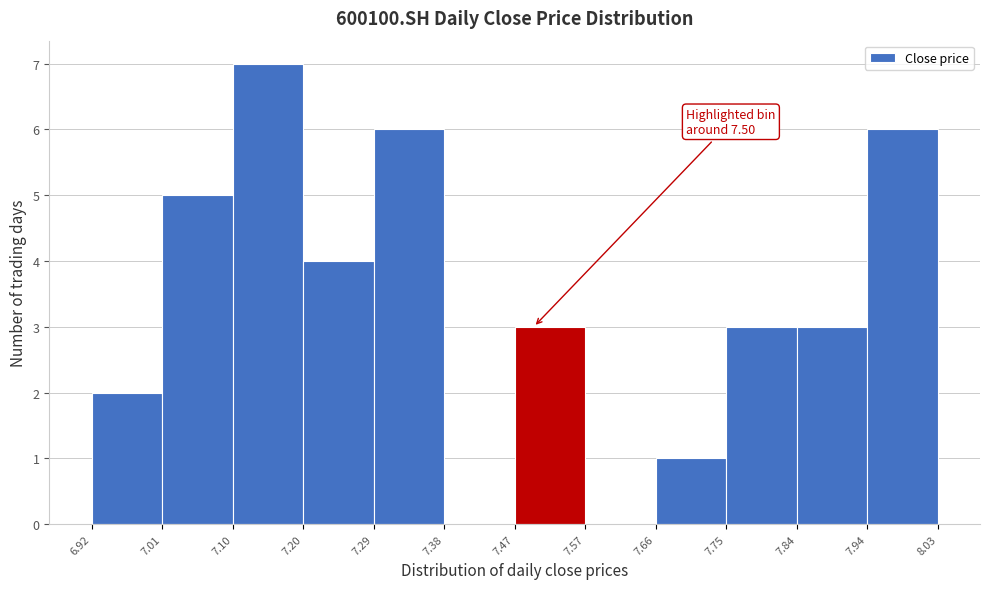

Over which range of the x-axis is the bar tallest?

7.10 to 7.20